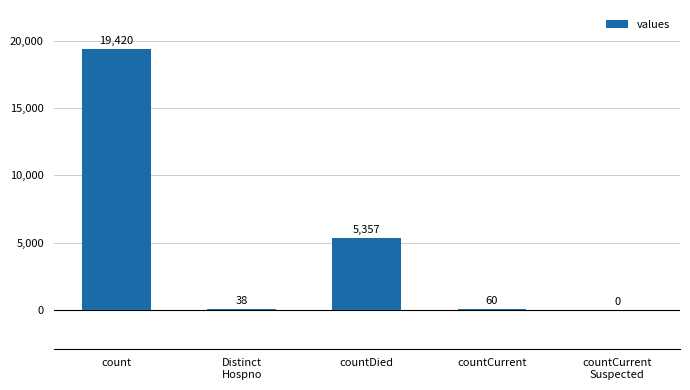

Are the bars horizontal?

No